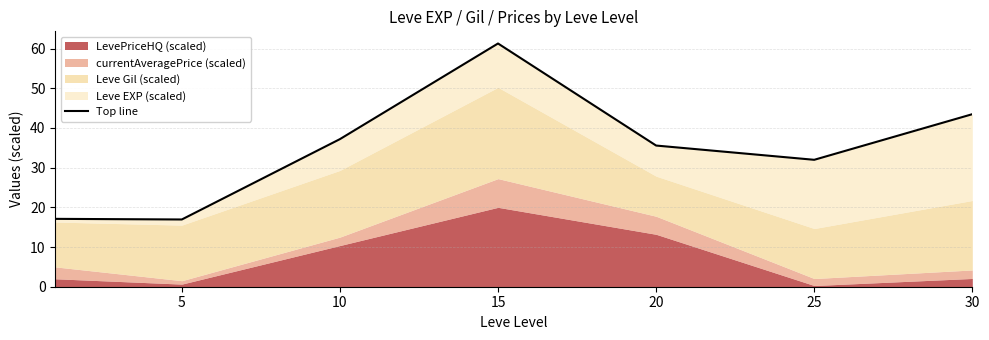

True or false: the data shows 32.0 at 25.

True